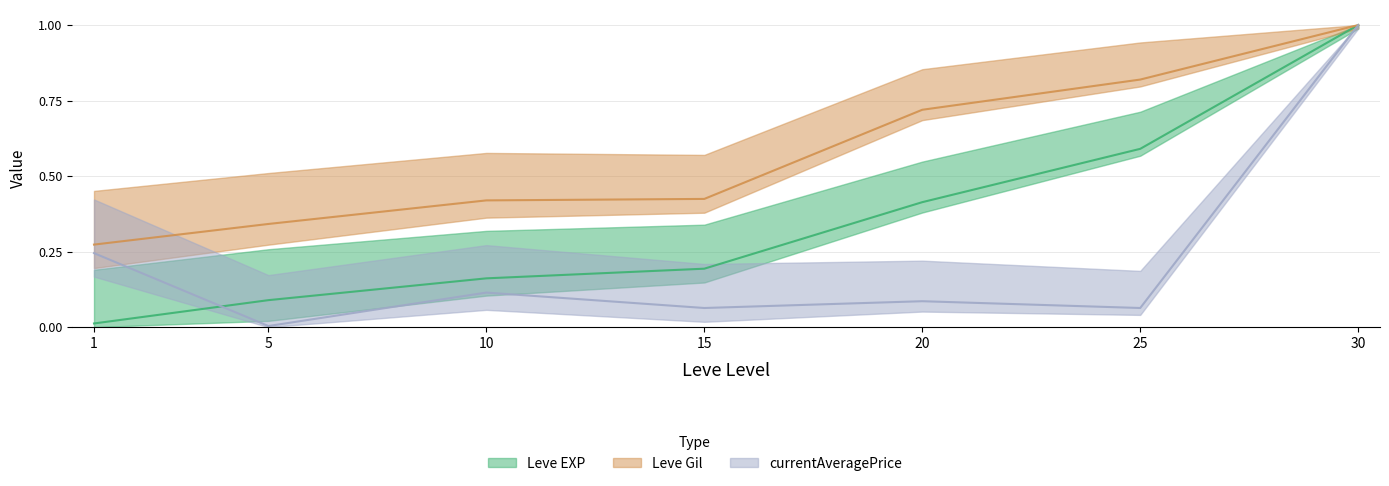

What is the sum of all Leve Gil values?

4.0